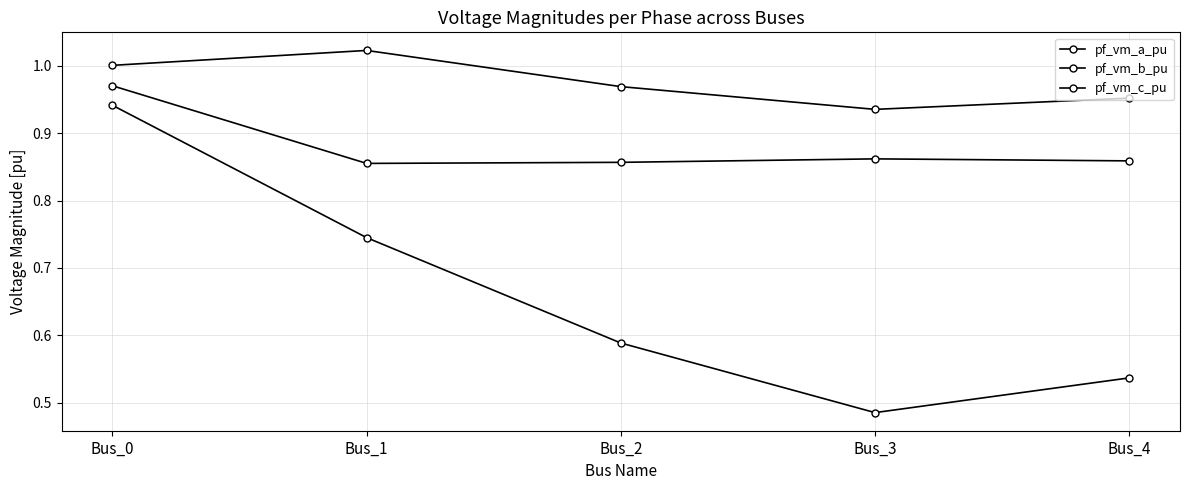

Which series changed the most between Bus_0 and Bus_2?

pf_vm_b_pu